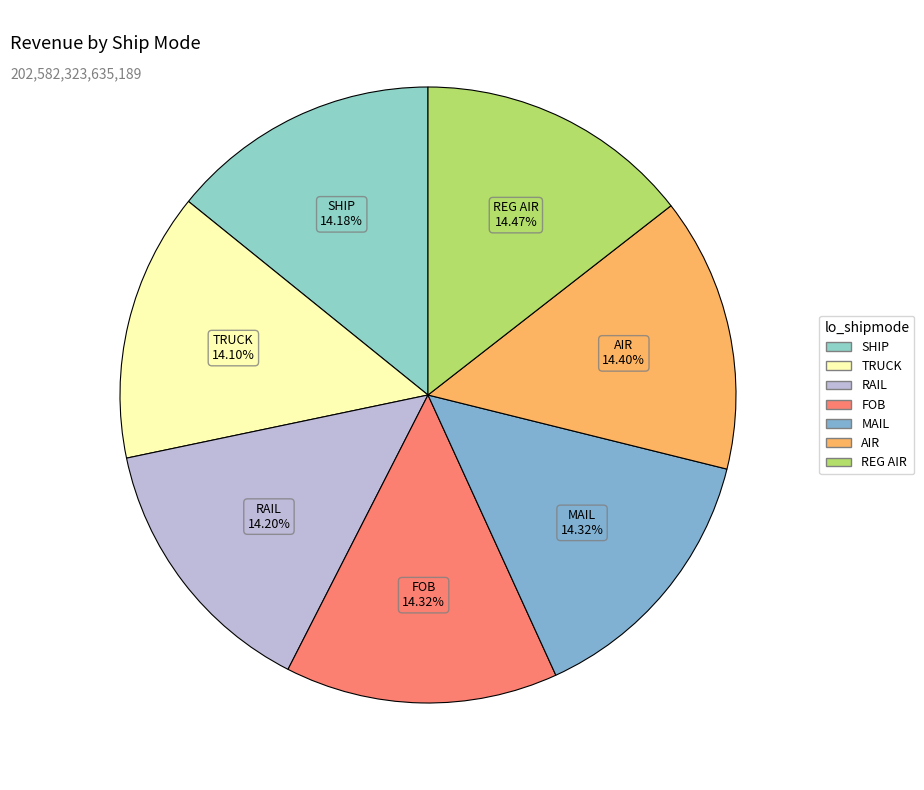

True or false: SHIP accounts for 14% of the total.

True